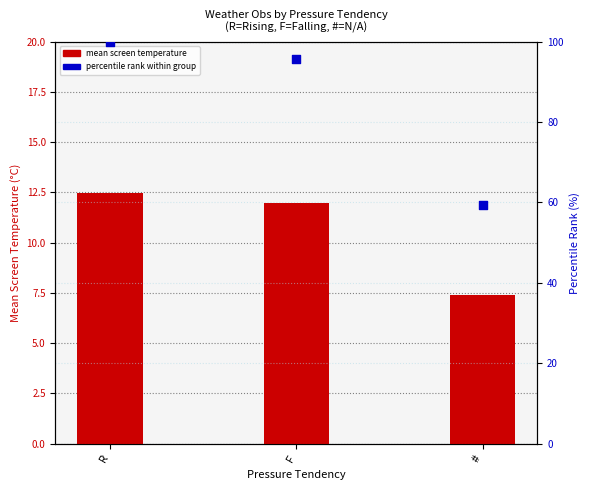

What is the total value across all series at F?

107.8